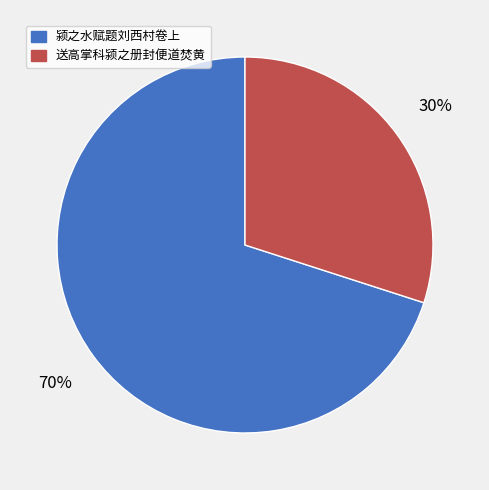

What is the ratio of the value at 颍之水赋题刘西村卷上 to the value at 送高掌科颍之册封便道焚黄?

2.3